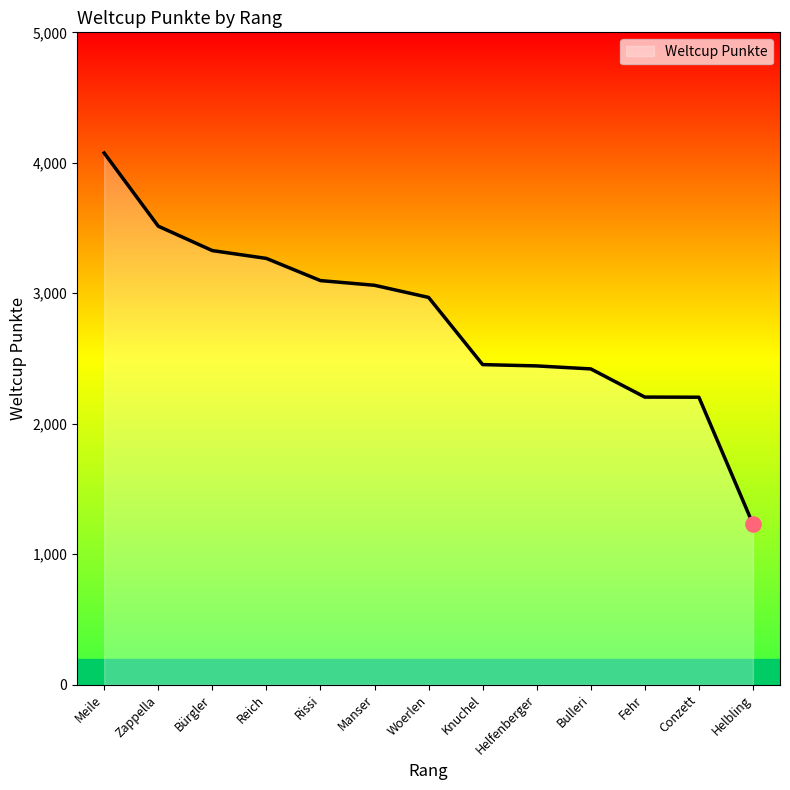

What is the change in value from Meile to Bürgler?

-748